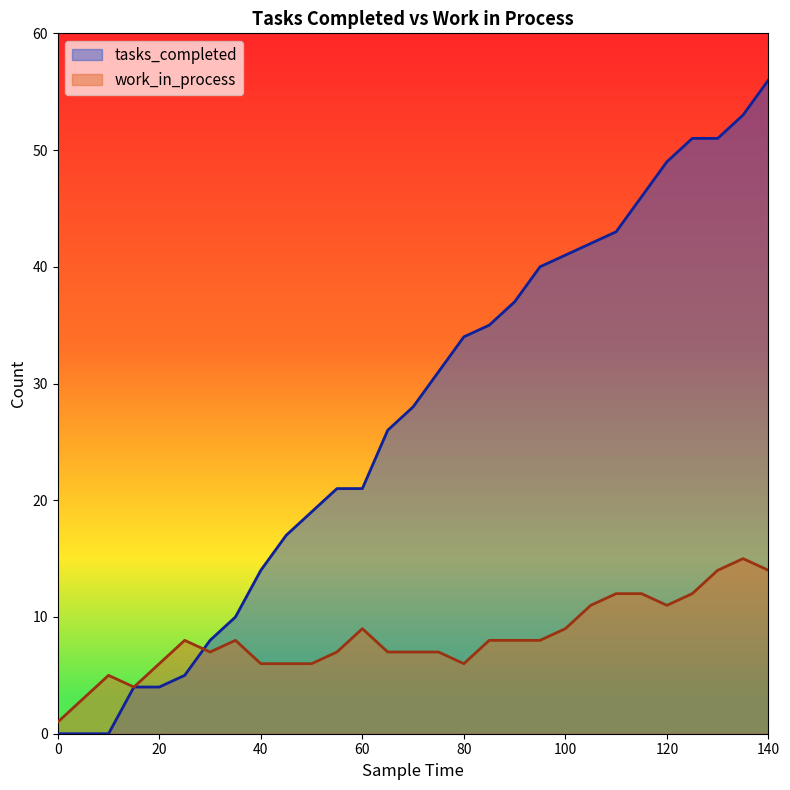

What value does the work_in_process series have at 30, to the nearest 5?

5